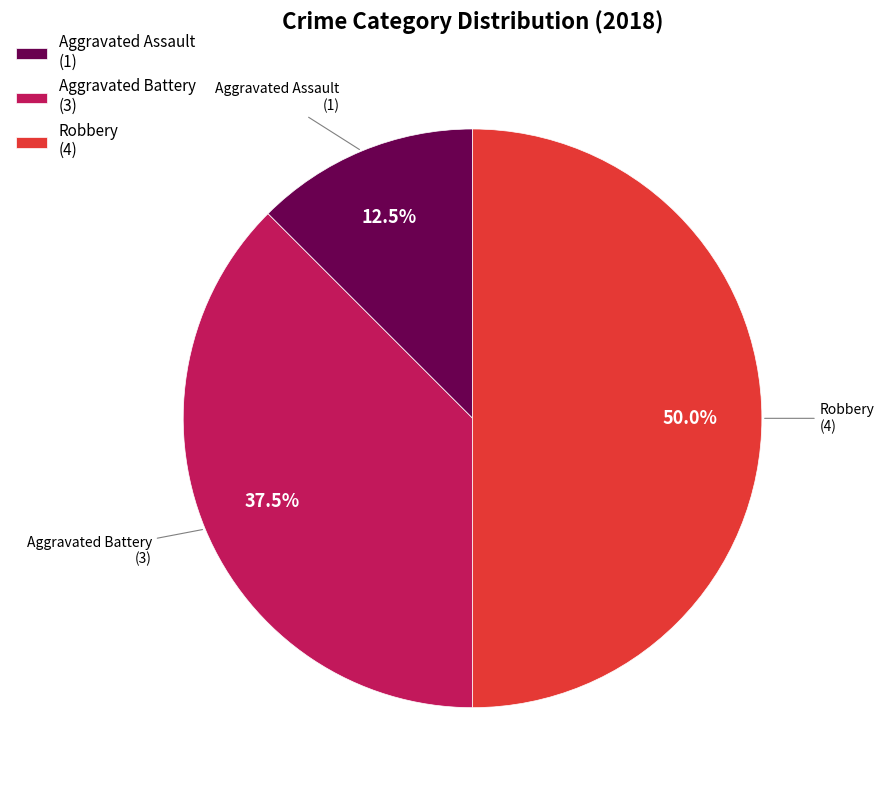

Does Aggravated Assault (1) represent more than half of the total?

No